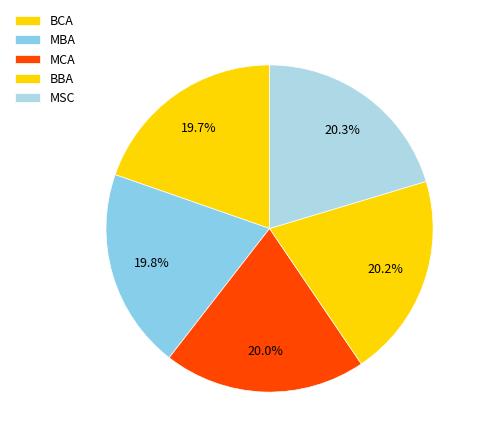

To the nearest percent, what percentage of the pie is MSC?

20%